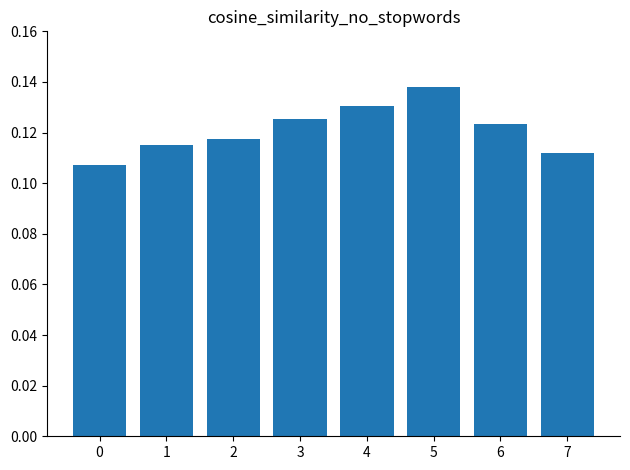

What is the sum of all values?

1.0